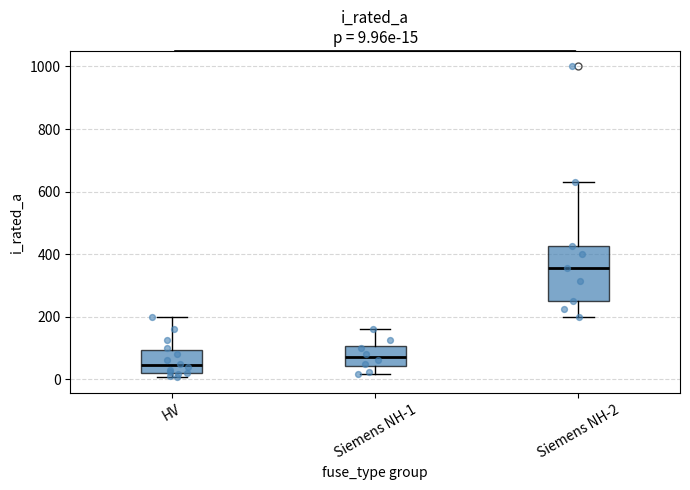

Comparing the boxes themselves (not the whiskers), which one is the tallest?

Siemens NH-2